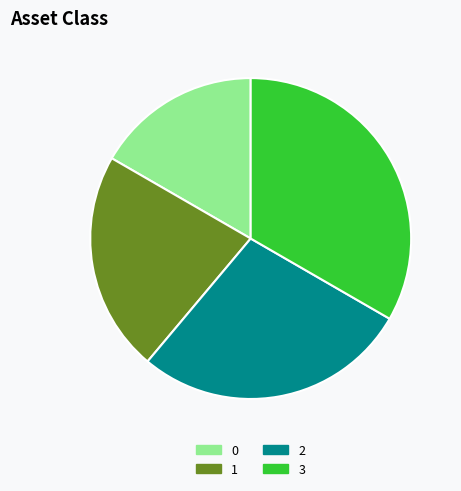

Does any single category account for the majority?

No